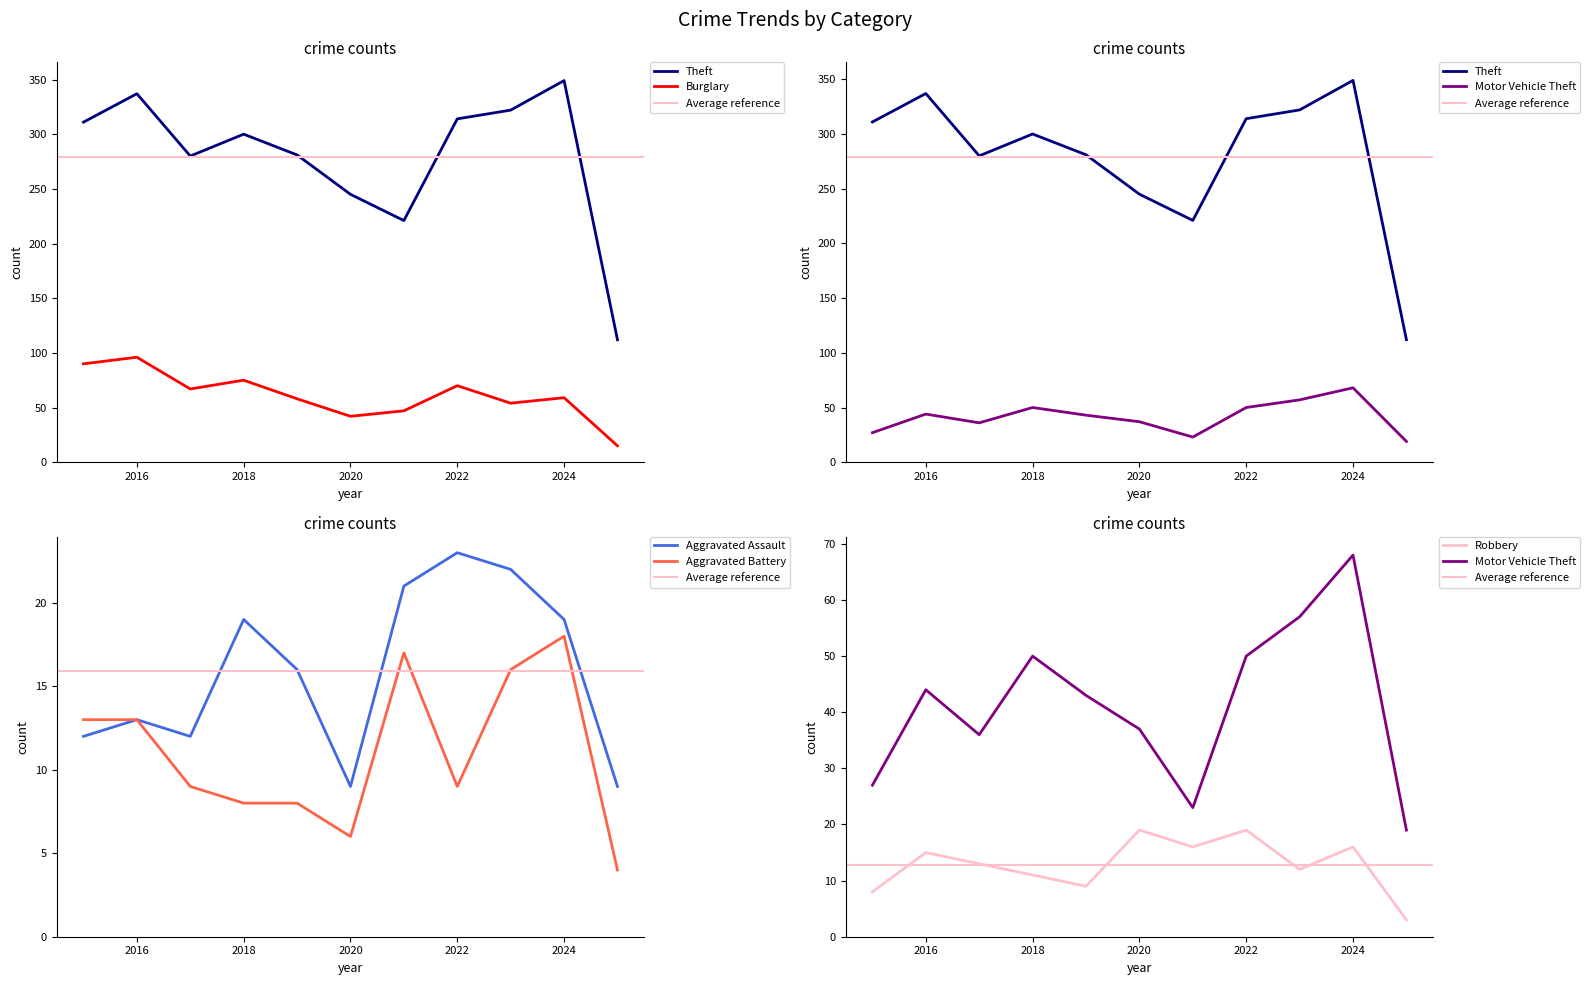

How many lines are shown in the chart?

6